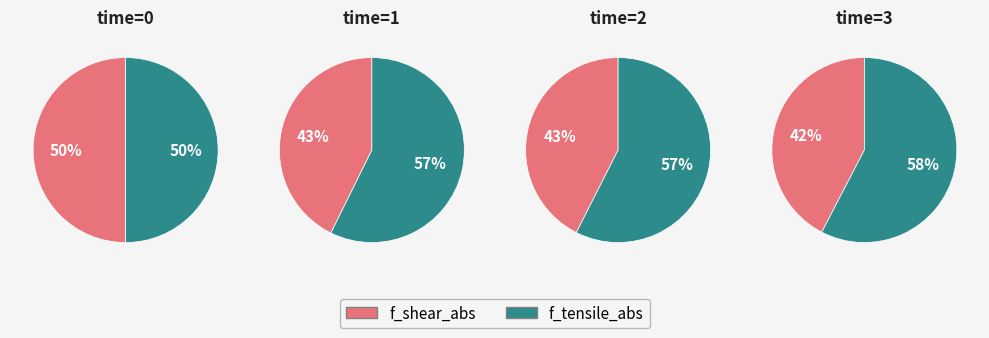

Is the sum of f_tensile and f_shear greater than half?

Yes